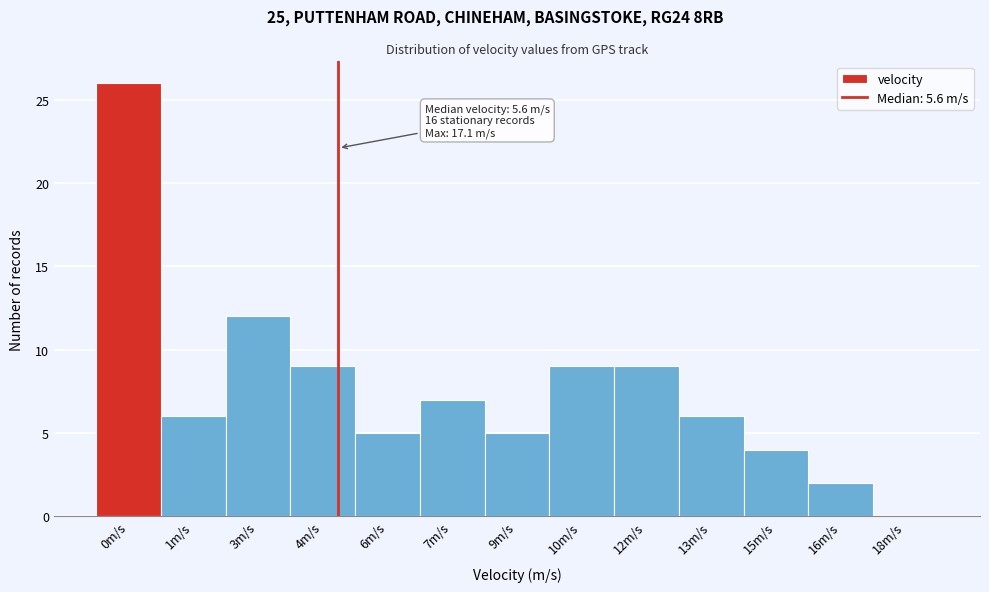

Reading left to right, extract all data points from this chart.

0m/s=26	1m/s=6	3m/s=12	4m/s=9	6m/s=5	7m/s=7	9m/s=5	10m/s=9	12m/s=9	13m/s=6	15m/s=4	16m/s=2	18m/s=0